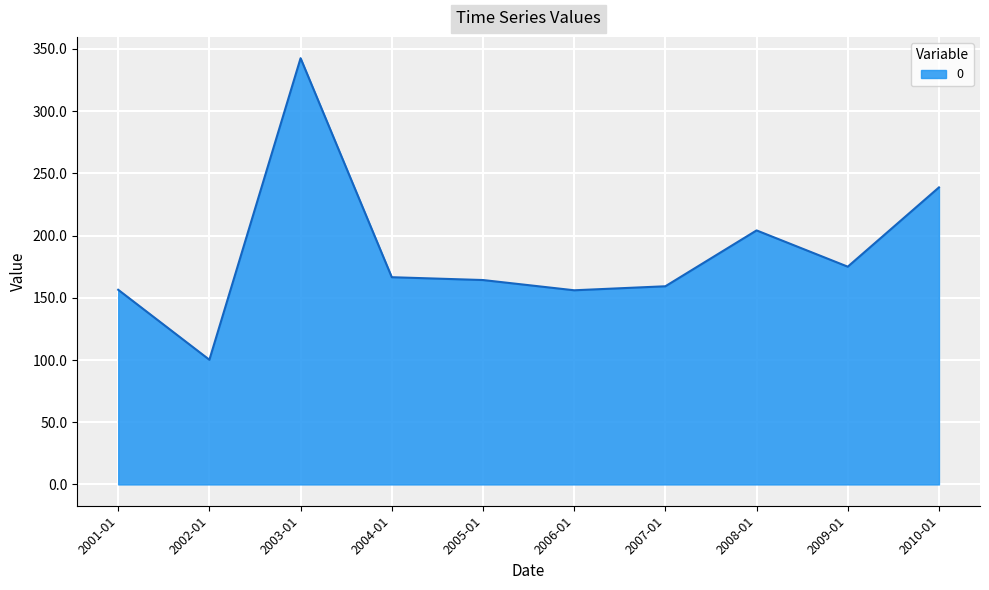

What is the difference between the maximum and minimum values?

242.4